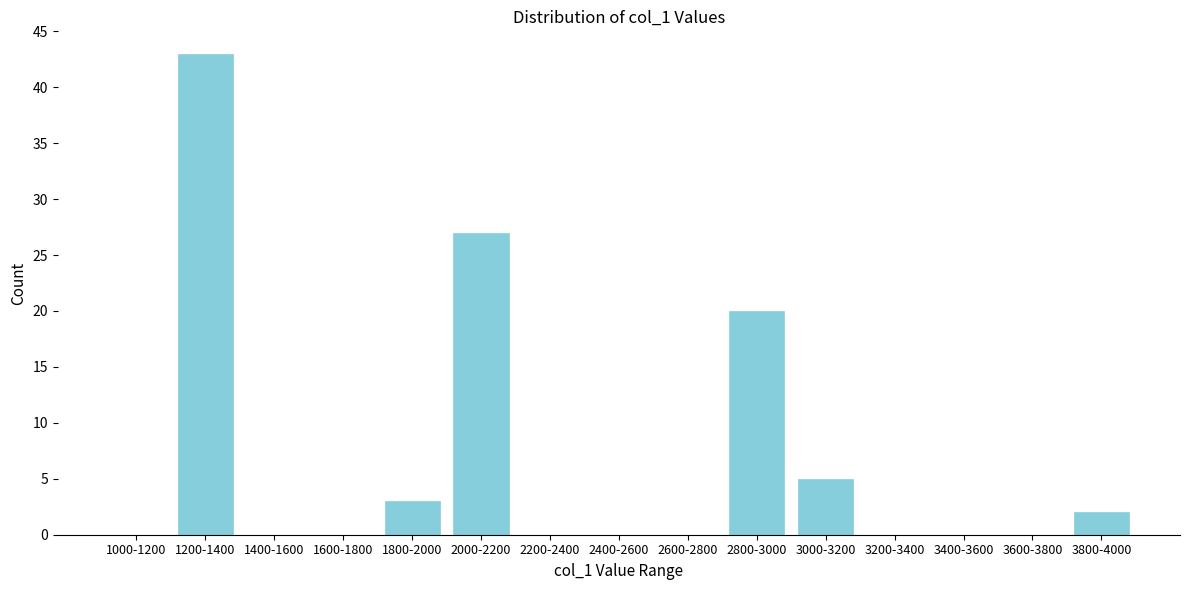

Reading left to right, what are all the values shown in this chart?

1000-1200=0	1200-1400=43	1400-1600=0	1600-1800=0	1800-2000=3	2000-2200=27	2200-2400=0	2400-2600=0	2600-2800=0	2800-3000=20	3000-3200=5	3200-3400=0	3400-3600=0	3600-3800=0	3800-4000=2